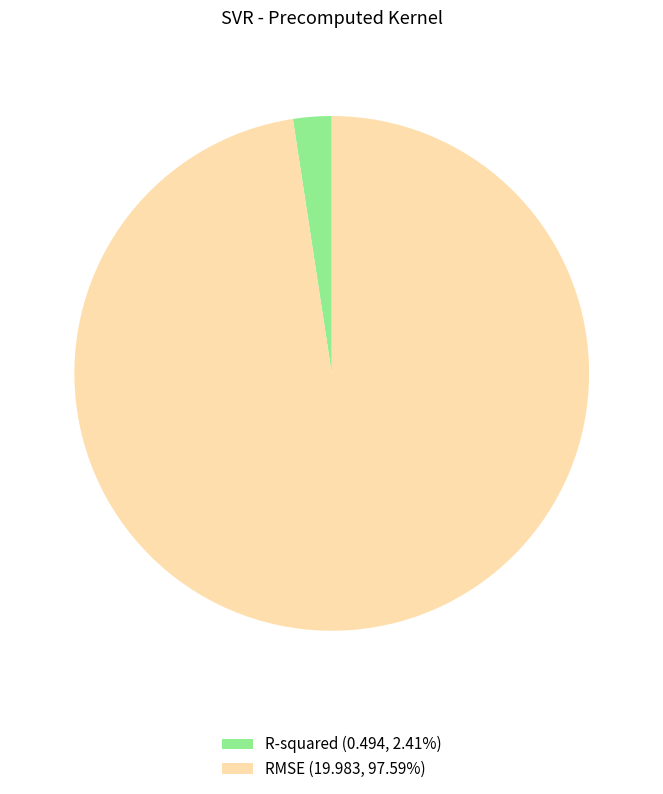

Which slice is the smallest?

R-squared